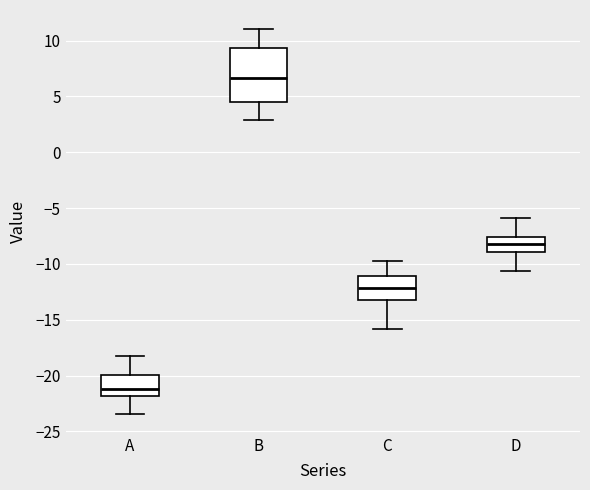

Reading left to right, transcribe this box plot: for each box, give where its median line is, the range the box spans, and where its two whiskers end, as read against the y-axis. The values are not printed on the chart, so give them approximately, as read against the axis.

A: median -21.0, box -22.0 to -20.0, whiskers -23.5 to -18.0
B: median 6.5, box 4.5 to 9.5, whiskers 3.0 to 11.0
C: median -12.0, box -13.0 to -11.0, whiskers -16.0 to -10.0
D: median -8.0, box -9.0 to -7.5, whiskers -10.5 to -6.0